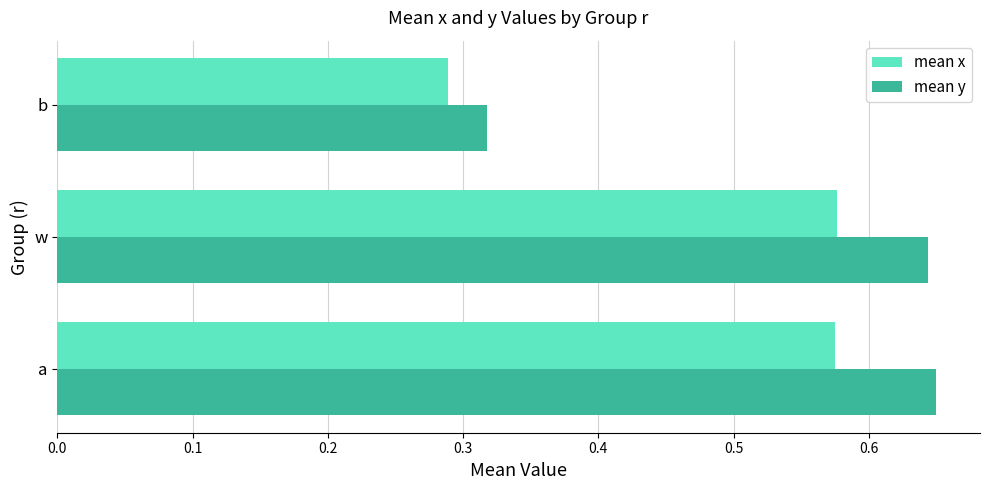

Which series changed the most between w and b?

mean y